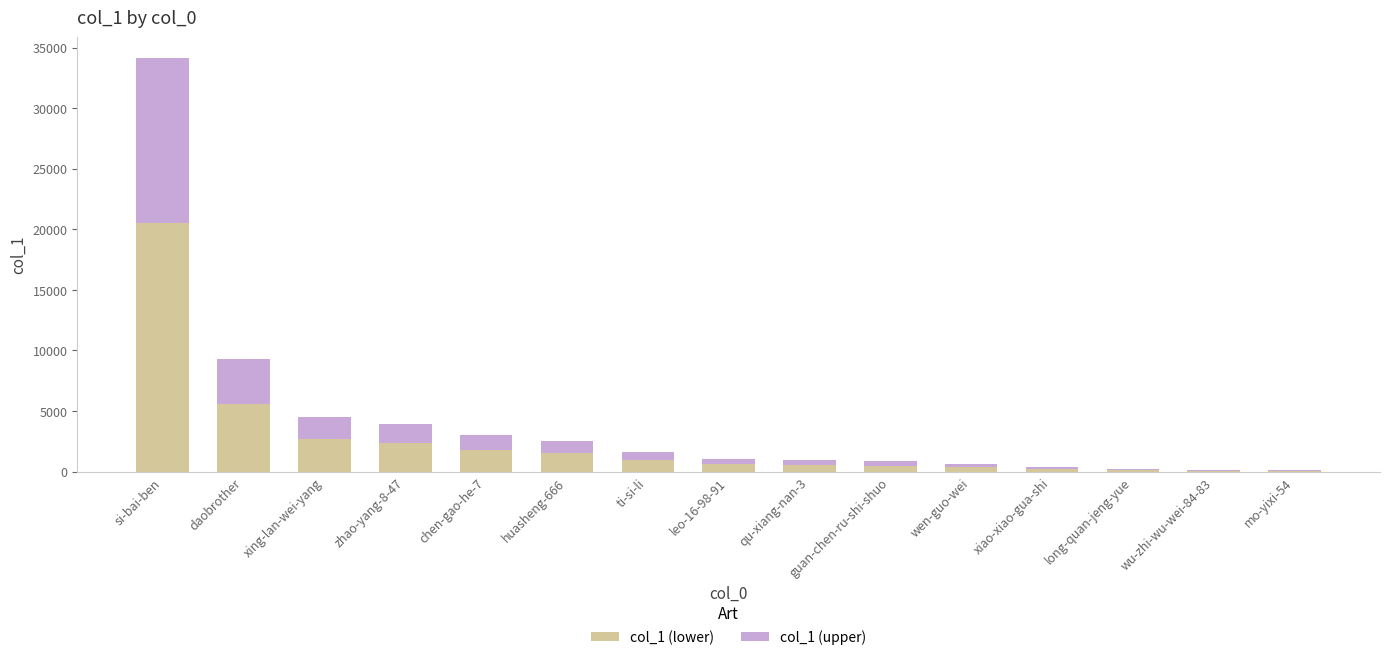

What is the sum of all col_1 (lower) values?

38023.8